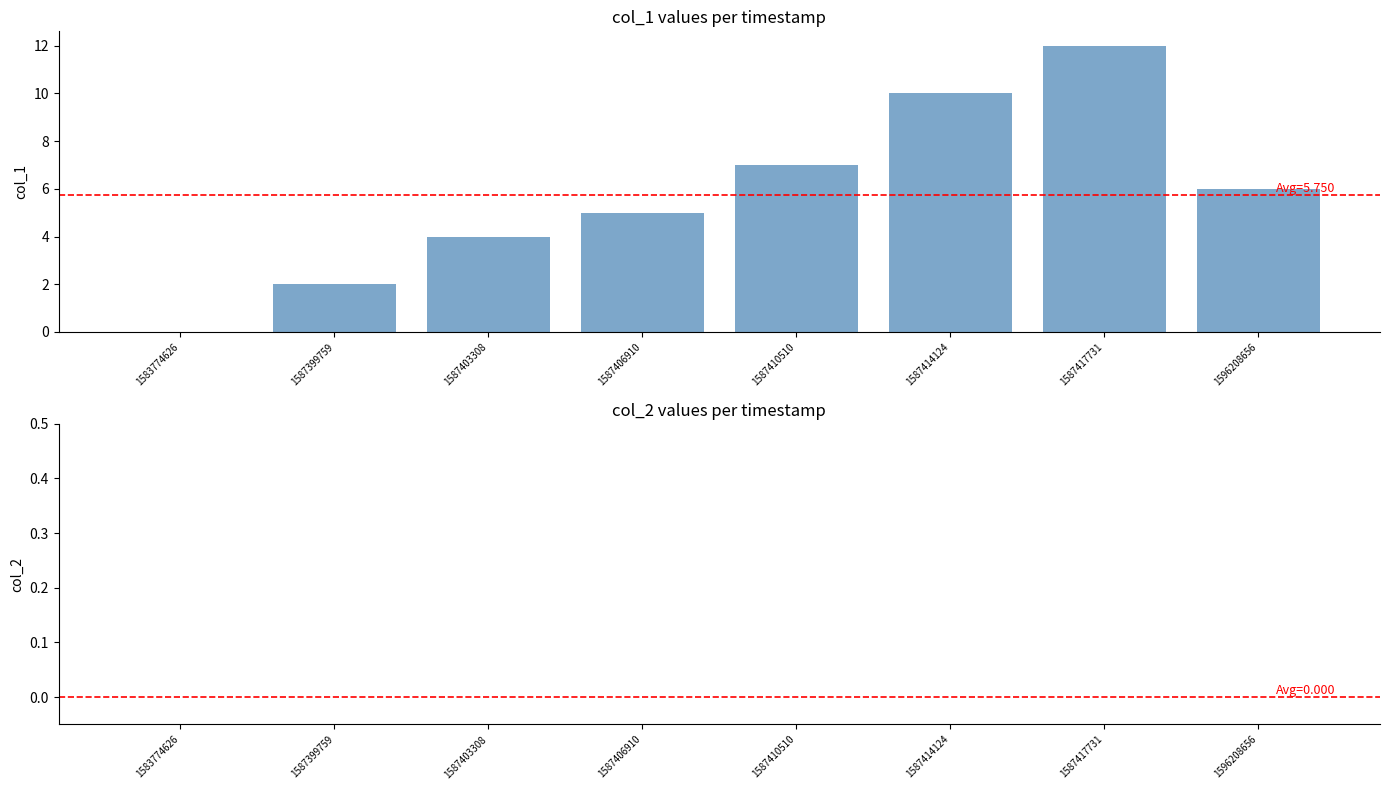

Reading left to right, list all the values displayed in this chart.

1583774626=0	1587399759=2	1587403308=4	1587406910=5	1587410510=7	1587414124=10	1587417731=12	1596208656=6